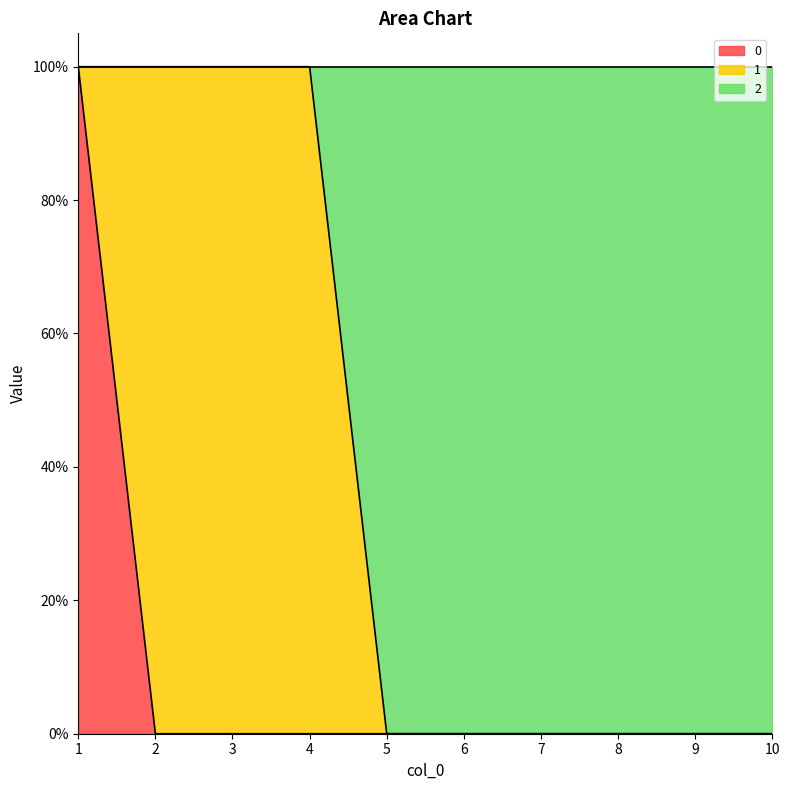

At which label does 2 reach its minimum?

5